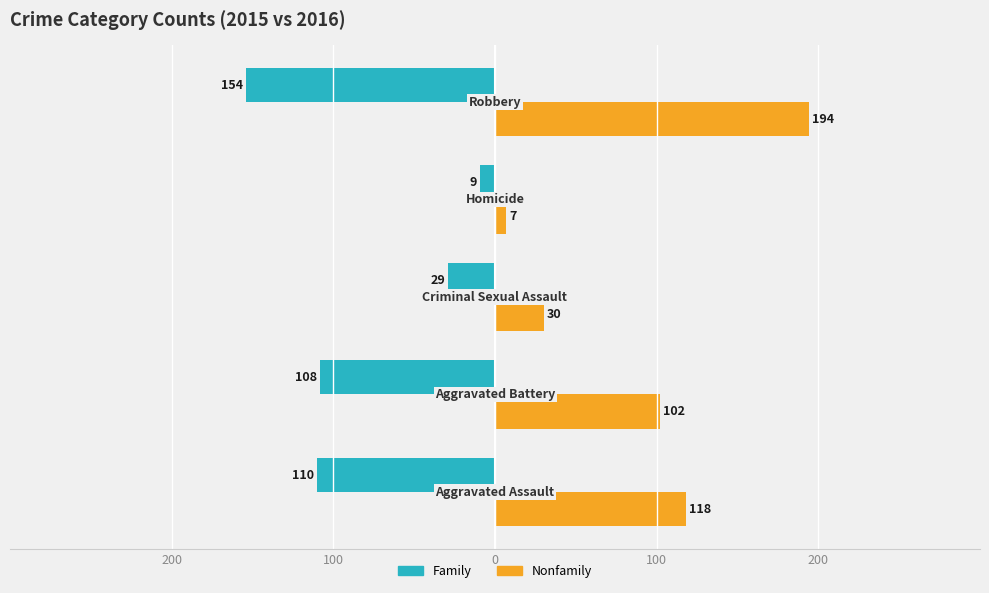

Reading left to right, transcribe all the data shown in this chart.

Family: -110	-108	-29	-9	-154
Nonfamily: 118	102	30	7	194